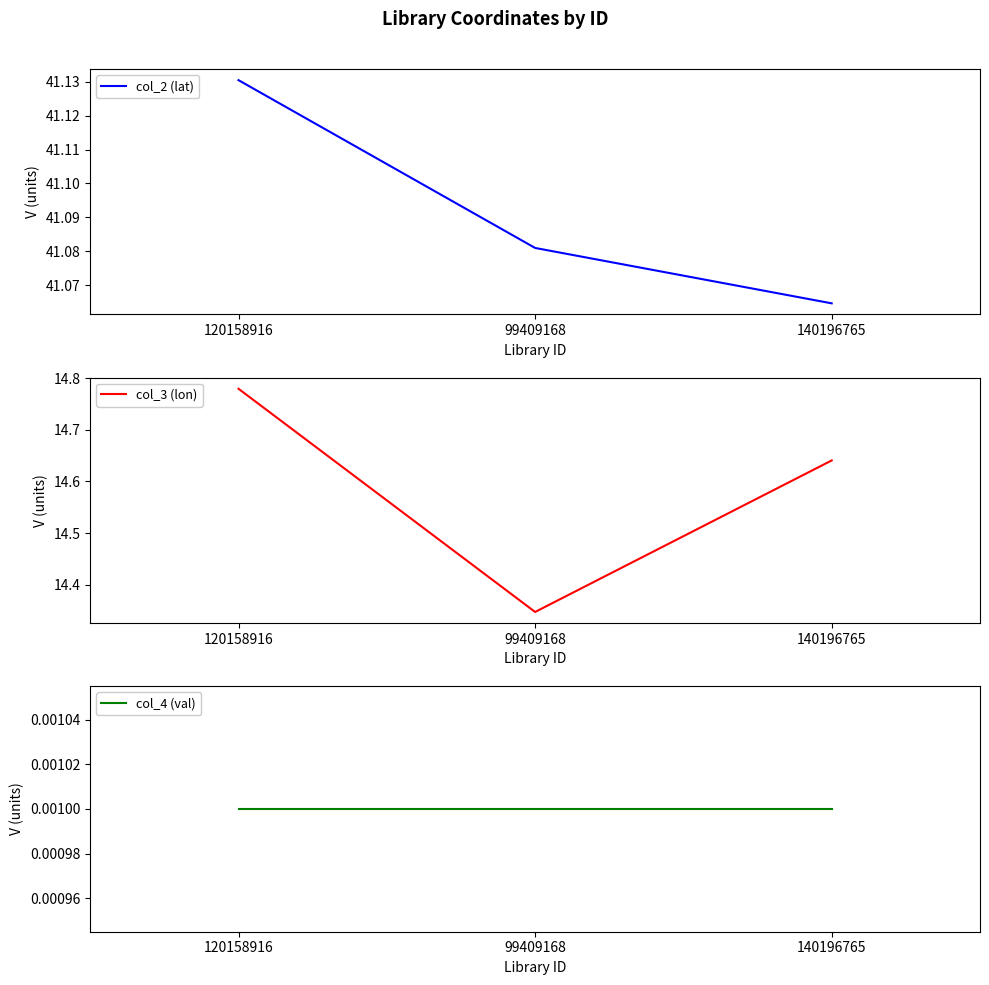

List the series in order of their overall mean, lowest first.

col_4 (val), col_3 (lon), col_2 (lat)